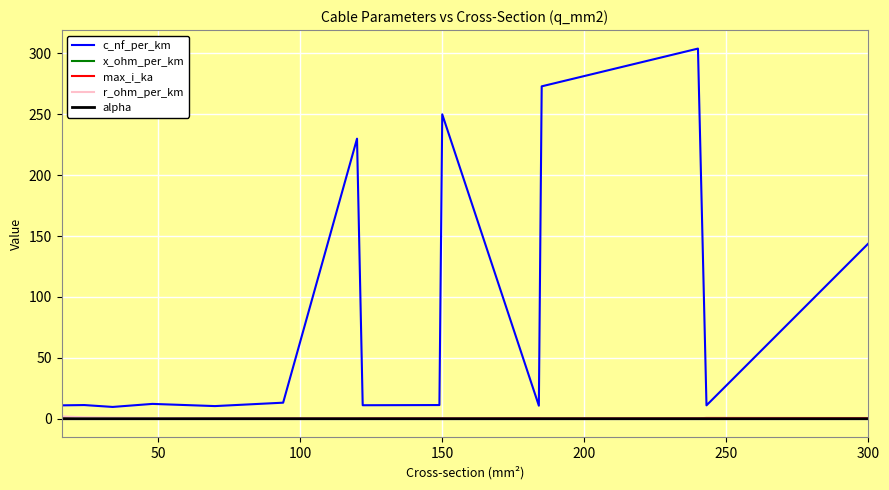

What is the lowest value of the c_nf_per_km series?

9.7